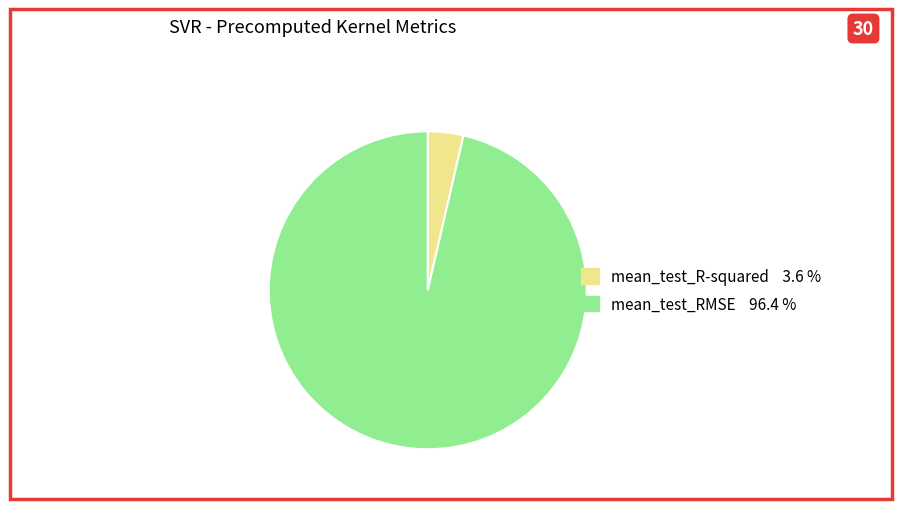

Is the sum of mean_test_RMSE and mean_test_R-squared greater than half?

Yes